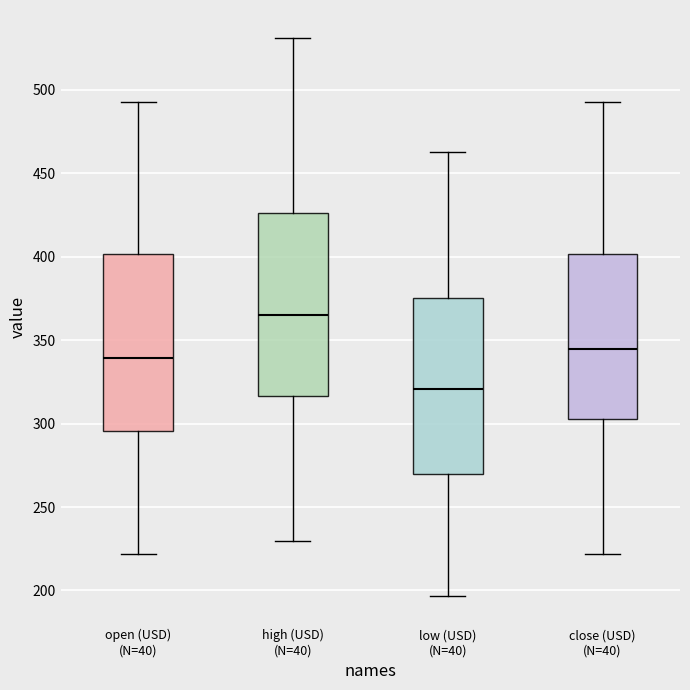

Reading left to right, transcribe this box plot: for each box, give where its median line is, the range the box spans, and where its two whiskers end, as read against the y-axis. The values are not printed on the chart, so give them approximately, as read against the axis.

open (USD) (N=40): median 340, box 295 to 400, whiskers 220 to 490
high (USD) (N=40): median 365, box 315 to 425, whiskers 230 to 530
low (USD) (N=40): median 320, box 270 to 375, whiskers 195 to 465
close (USD) (N=40): median 345, box 305 to 400, whiskers 220 to 490